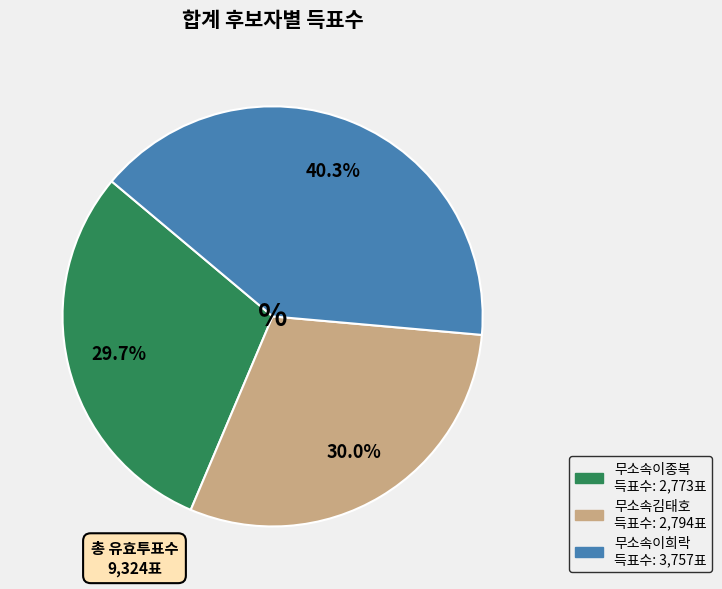

To the nearest percent, what percentage of the pie is 무소속김태호?

30%